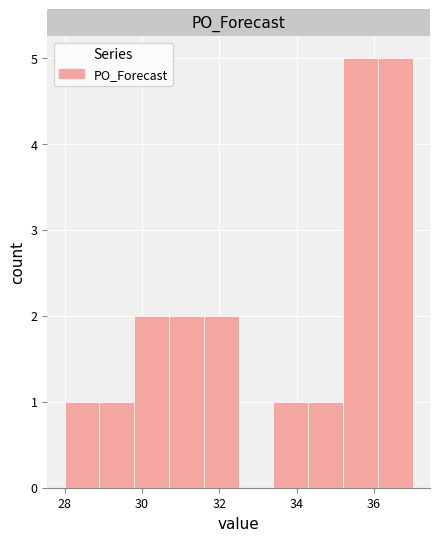

Reading left to right, list every bar in this chart as the range it spans on the x-axis followed by its height. Neither the bar edges nor the heights are printed on the chart, so give them approximately, as read against the axes.

28.0 to 28.9: 1
28.9 to 29.8: 1
29.8 to 30.7: 2
30.7 to 31.6: 2
31.6 to 32.5: 2
32.5 to 33.4: 0
33.4 to 34.3: 1
34.3 to 35.2: 1
35.2 to 36.1: 5
36.1 to 37.0: 5